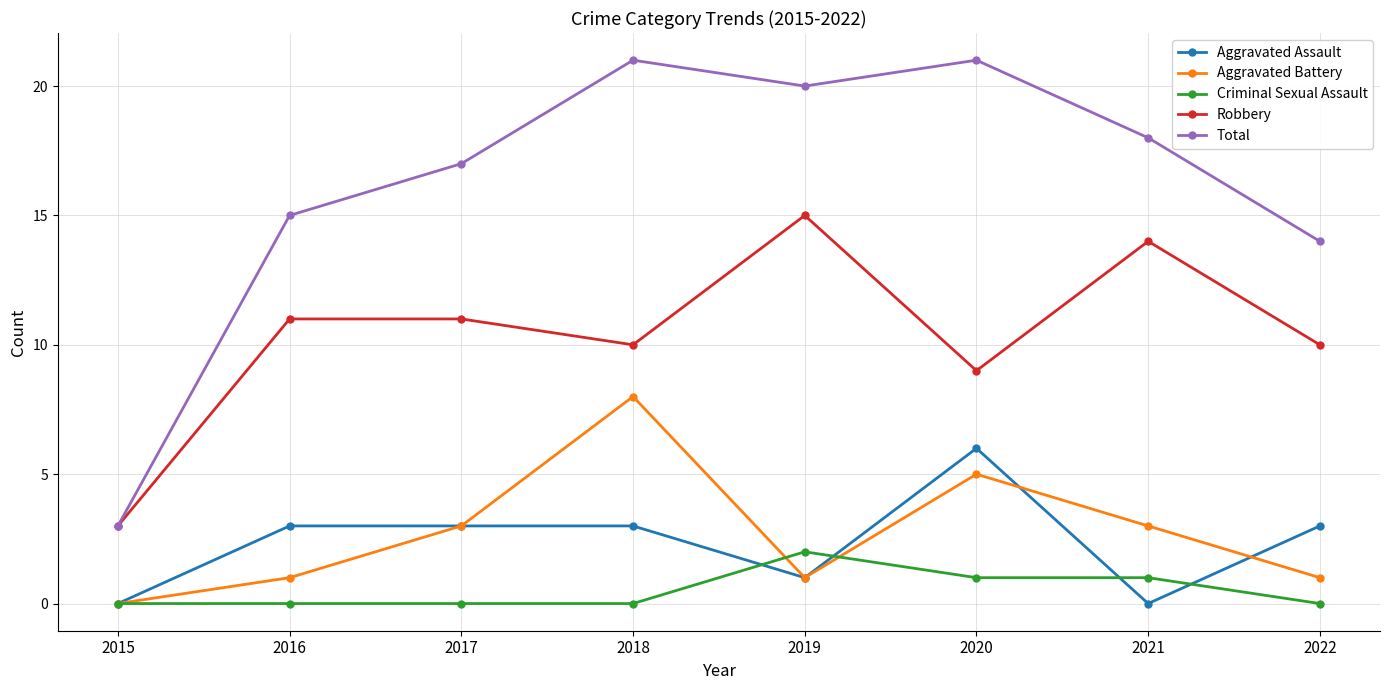

What is the difference between the highest and lowest values at 2015?

3